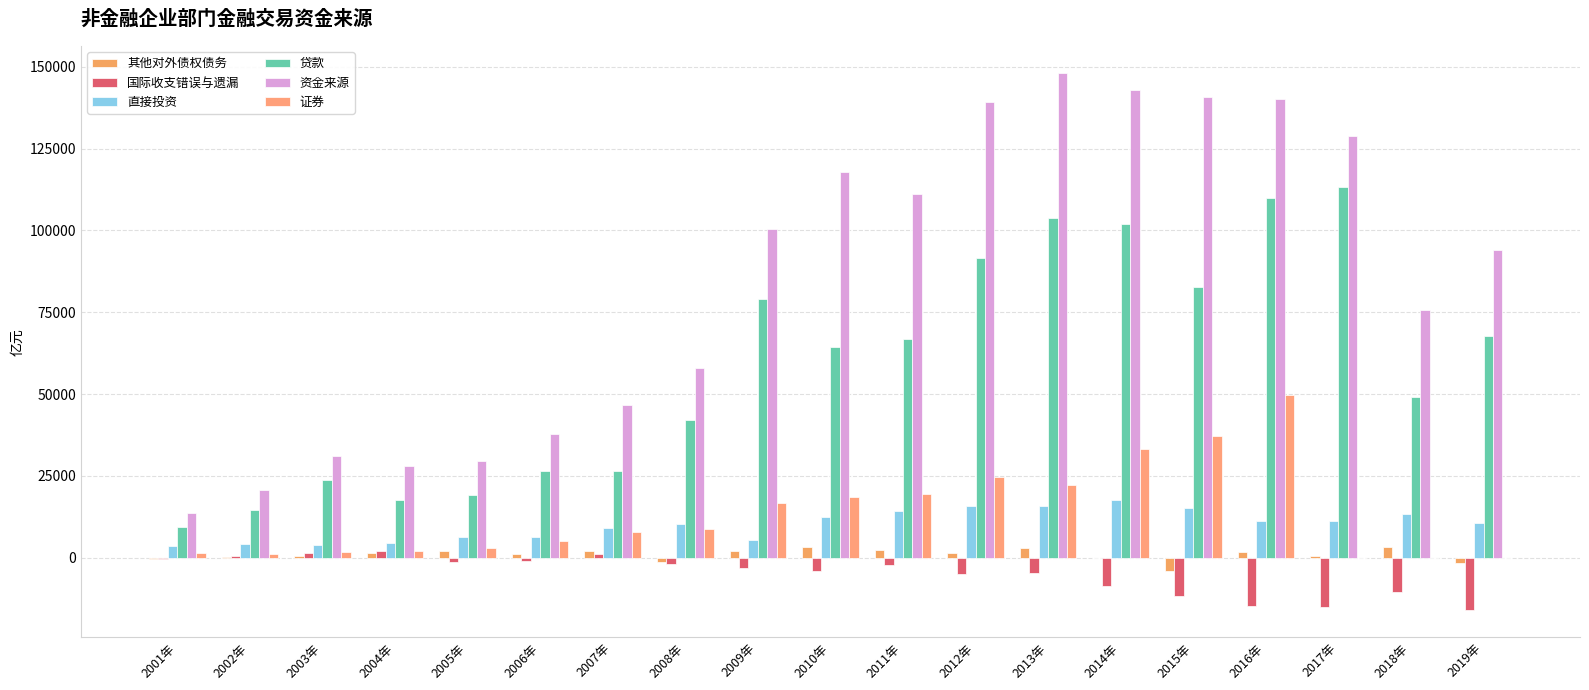

Reading right to left, transcribe all the data shown in this chart.

其他对外债权债务: -1487.7	3175.3	549.0	1648.9	-3910.0	-160.0	3131.6	1429.0	2466.0	3354.4	2190.0	-1322.0	2054.0	1047.0	2080.0	1540.6	400.3	243.1	-222.1
国际收支错误与遗漏: -16086.4	-10601.3	-14982.0	-14792.9	-11741.5	-8544.0	-4788.0	-5014.0	-2259.0	-4040.0	-2975.0	-1814.0	1159.0	-1027.0	-1373.4	2135.1	1376.7	549.8	-450.2
直接投资: 10748.9	13465.9	11358.0	11328.8	15168.8	17626.0	15925.8	15932.0	14224.0	12529.0	5341.0	10271.0	9248.0	6226.0	6481.8	4547.0	3896.5	4081.2	3661.8
贷款: 67630.8	49160.0	113137.0	110003.4	82867.2	101873.0	103757.3	91609.0	66963.0	64263.7	78990.0	42092.0	26471.0	26403.0	19165.8	17707.6	23734.8	14486.0	9413.6
资金来源: 94134.3	75712.0	128791.0	140243.4	140912.9	142908.0	148122.4	139116.0	111061.0	117986.0	100357.0	57960.0	46691.0	37729.0	29438.5	27944.0	31204.0	20646.8	13802.0
证券: 0.0	0.0	0.0	49750.9	37096.9	33300.0	22340.1	24660.0	19397.0	18532.9	16810.0	8733.0	7760.0	5080.0	3084.4	2013.7	1795.6	1286.7	1398.9